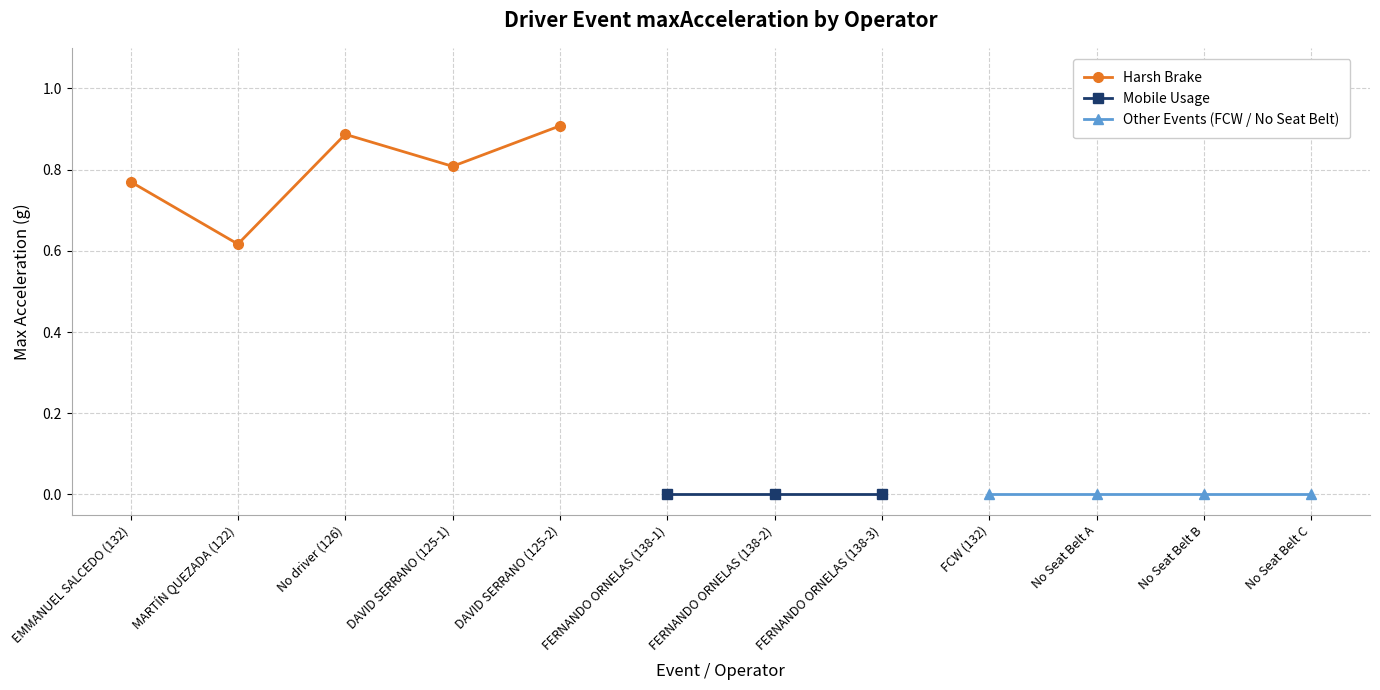

List the series in order of their overall mean, highest first.

Harsh Brake, Mobile Usage, Other Events (FCW / No Seat Belt)